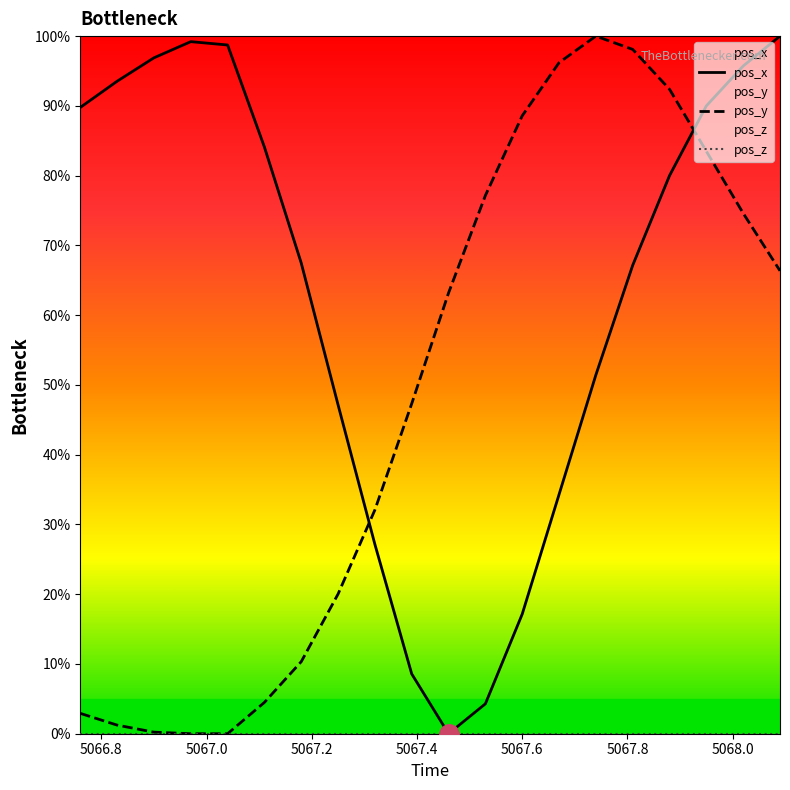

How many intersections are there between pos_x and pos_y?

2